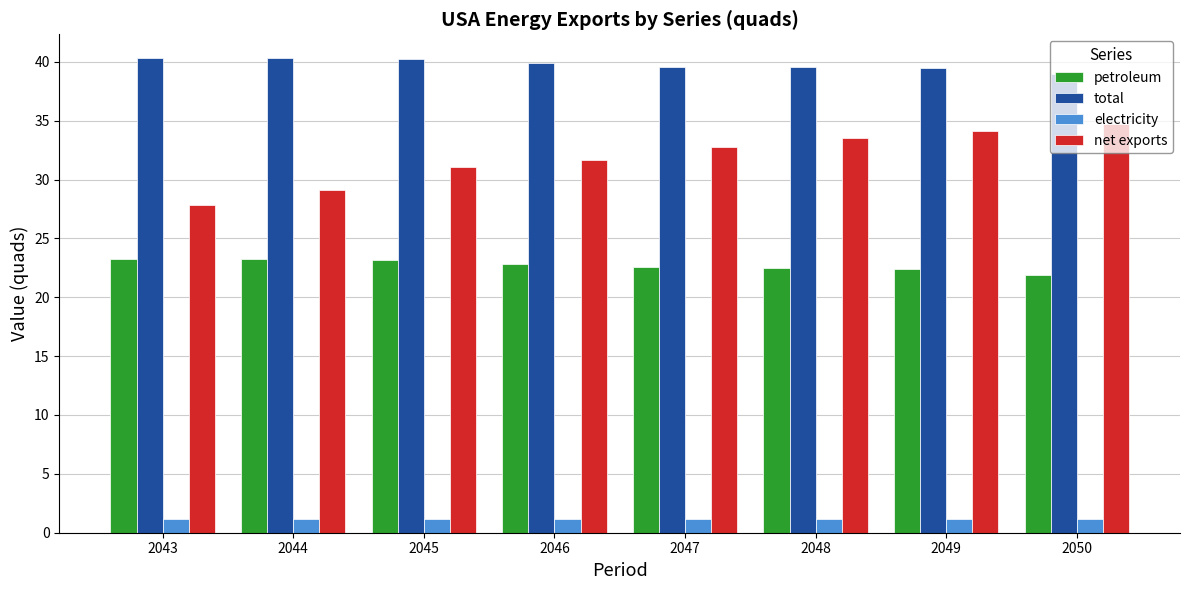

At how many categories does at least one series exceed 3?

8